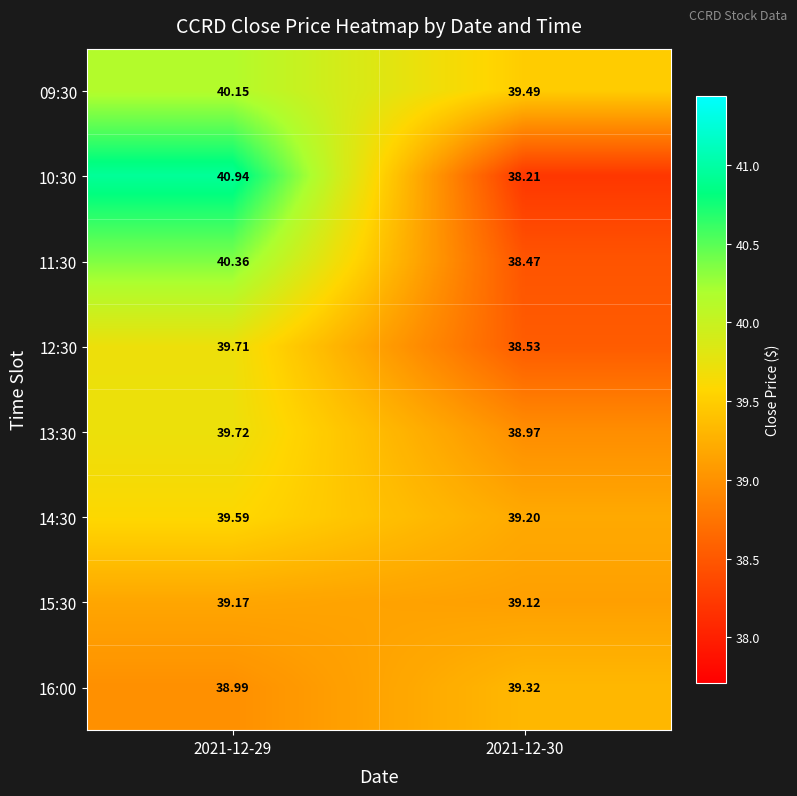

Which series has the largest total across all categories?

09:30